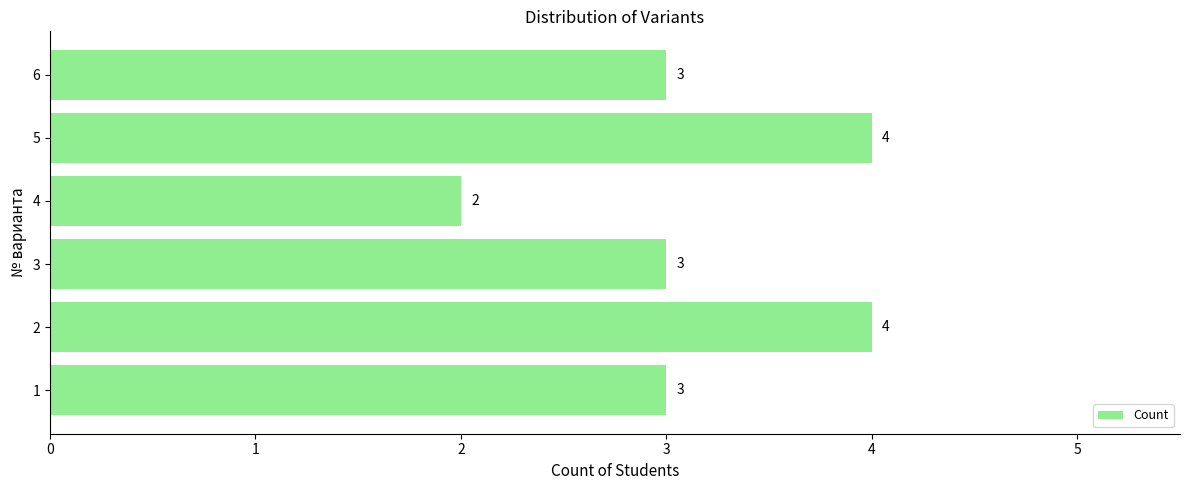

Read the value at 1.

3